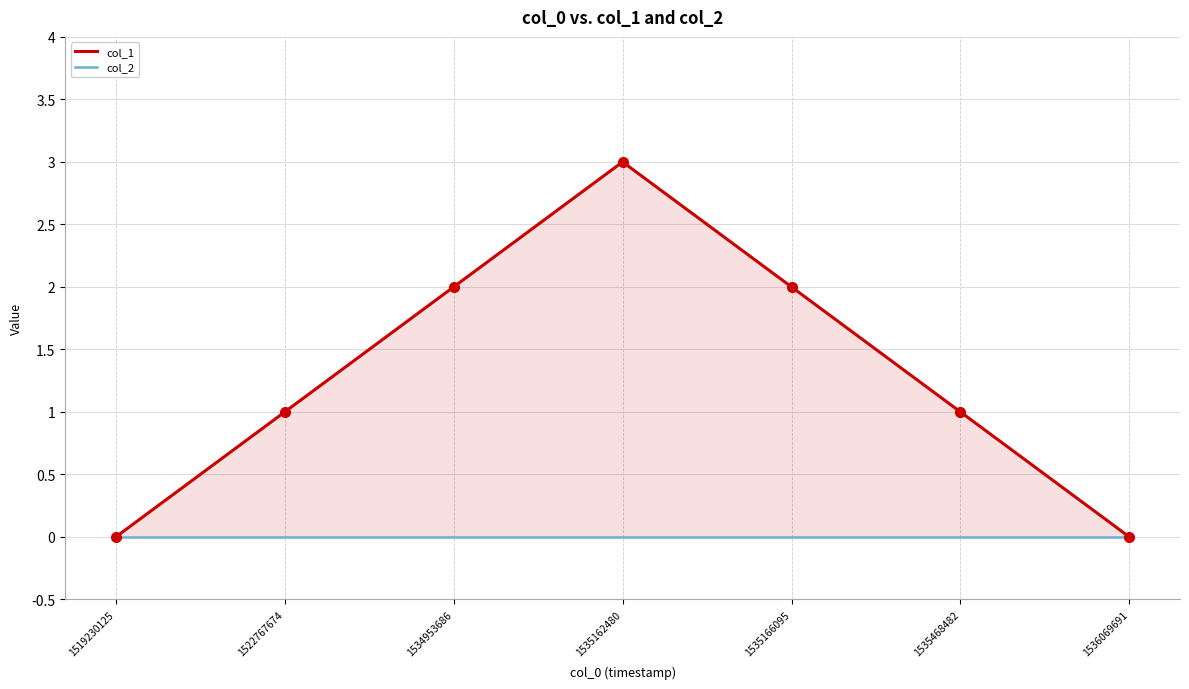

True or false: col_2 and col_1 intersect in this chart.

False